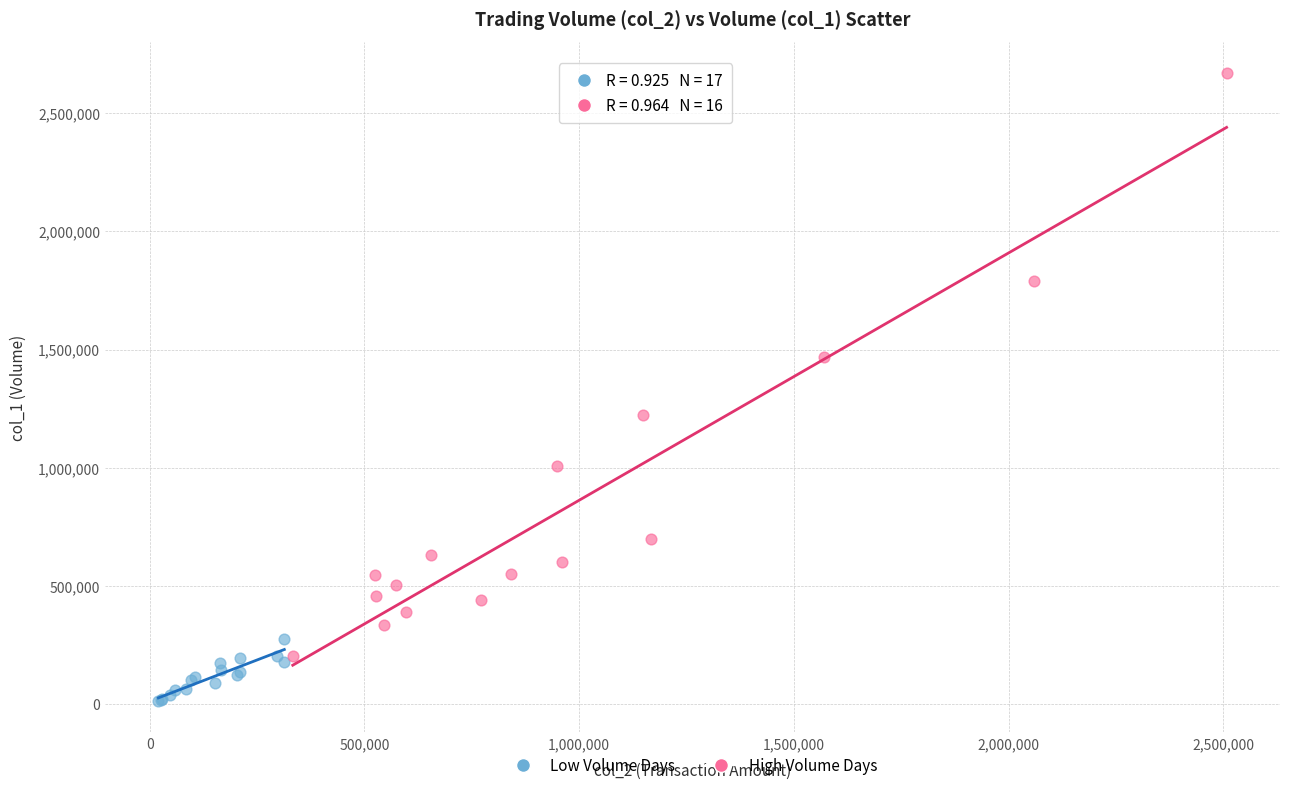

Which series contains the highest Y value?

High Volume Days